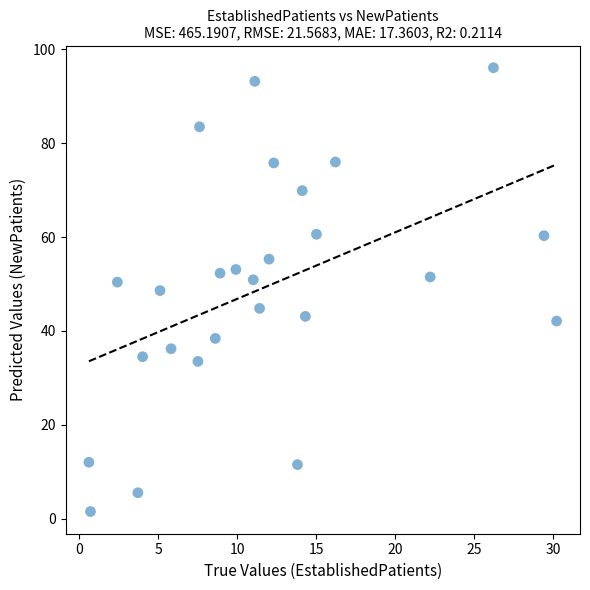

What is the range of X values (max minus min)?

29.6